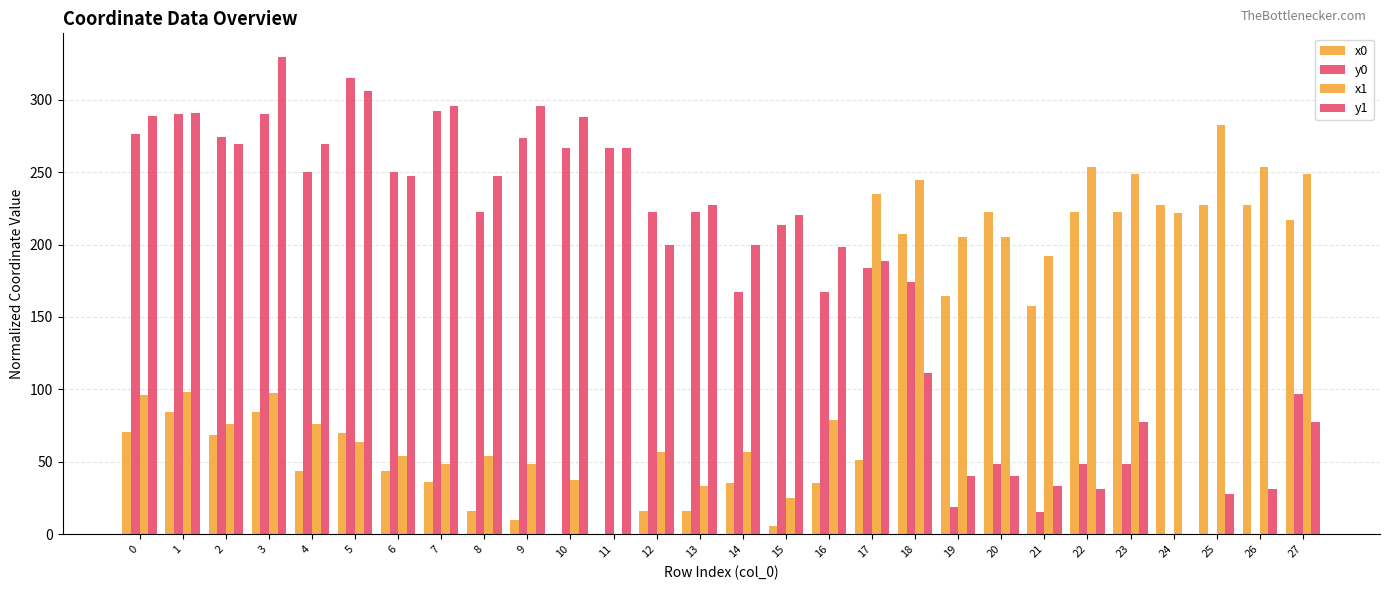

What is the total value across all series at 21?

398.6